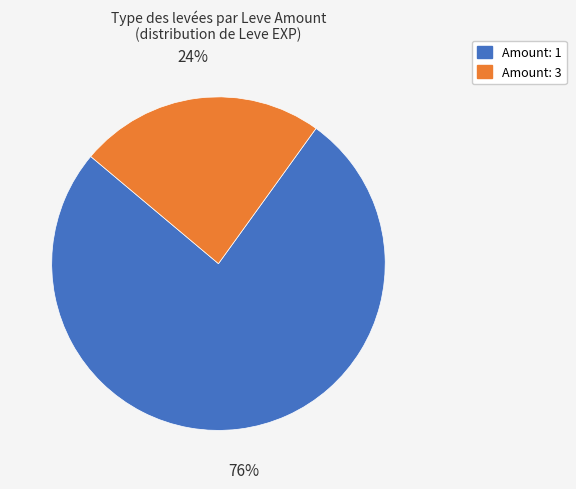

To the nearest percent, what is the difference between the largest and smallest slice percentages?

52%